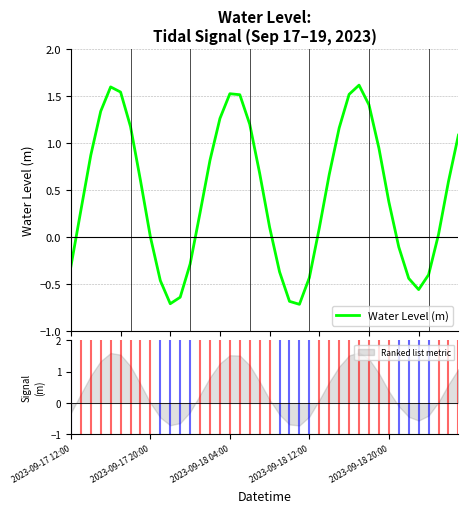

What is the maximum value for Water Level (m)?

1.6